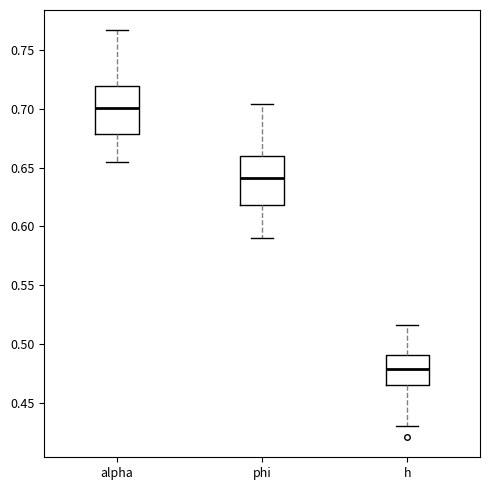

Reading left to right, read every box against the y-axis: the position of its median line, the range the box covers, and the ends of its whiskers. The values are not printed on the chart, so give them approximately, as read against the axis.

alpha: median 0.700, box 0.680 to 0.720, whiskers 0.655 to 0.765
phi: median 0.640, box 0.620 to 0.660, whiskers 0.590 to 0.705
h: median 0.480, box 0.465 to 0.490, whiskers 0.430 to 0.515